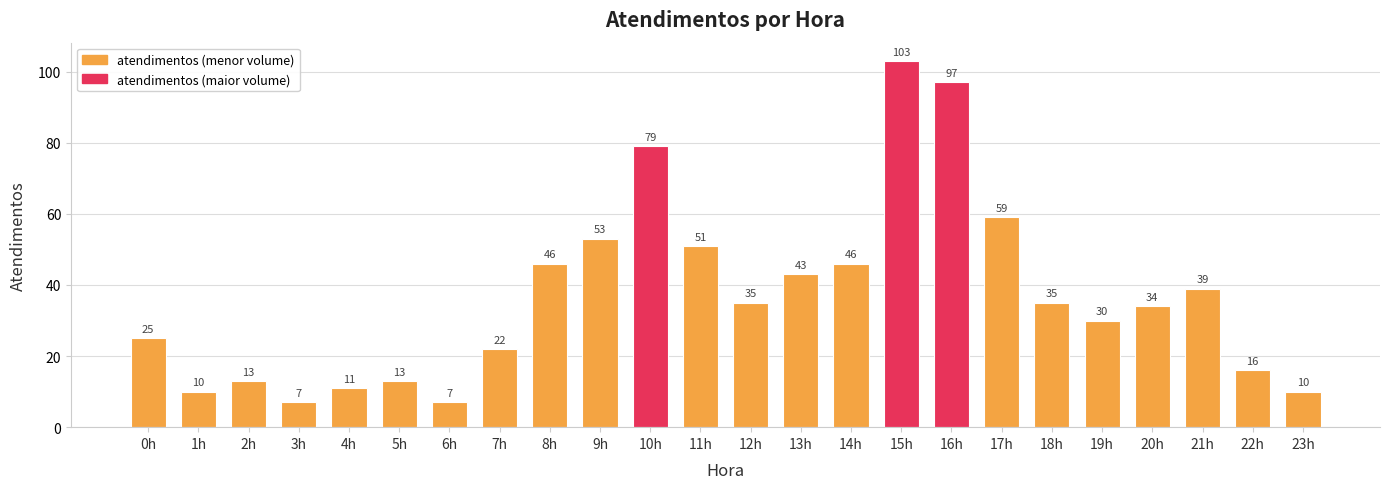

Reading right to left, what are all the values shown in this chart?

10	16	39	34	30	35	59	97	103	46	43	35	51	79	53	46	22	7	13	11	7	13	10	25